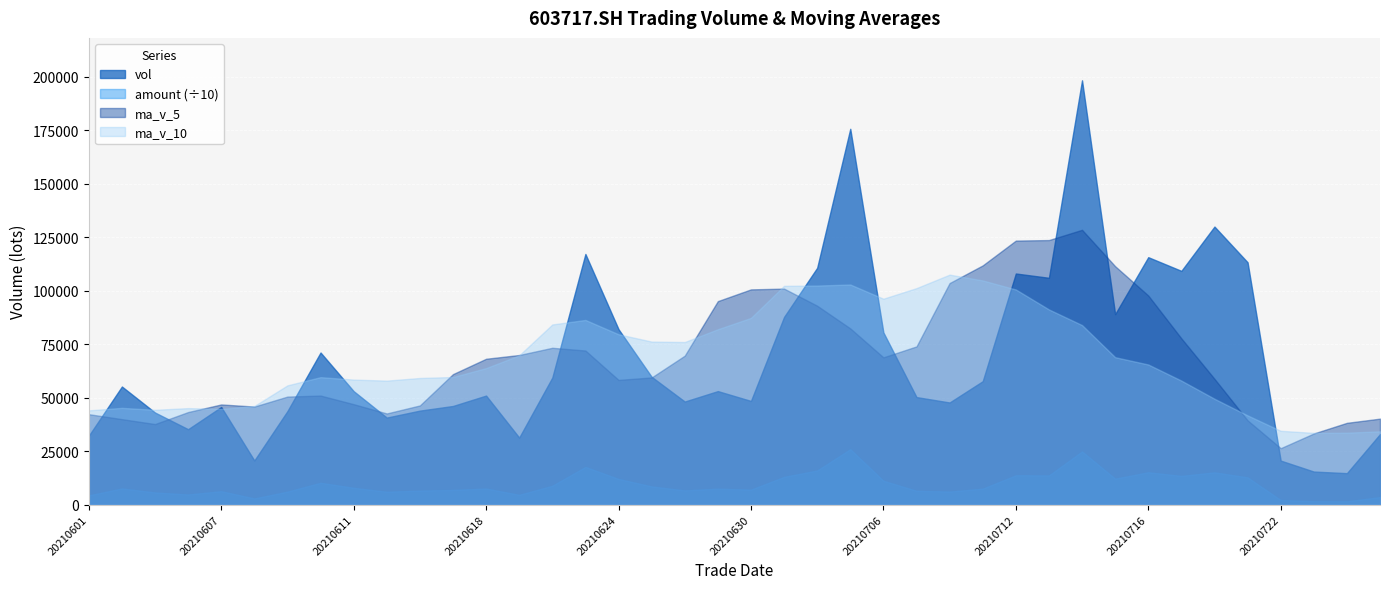

What is the maximum value shown in the chart?

198428.1